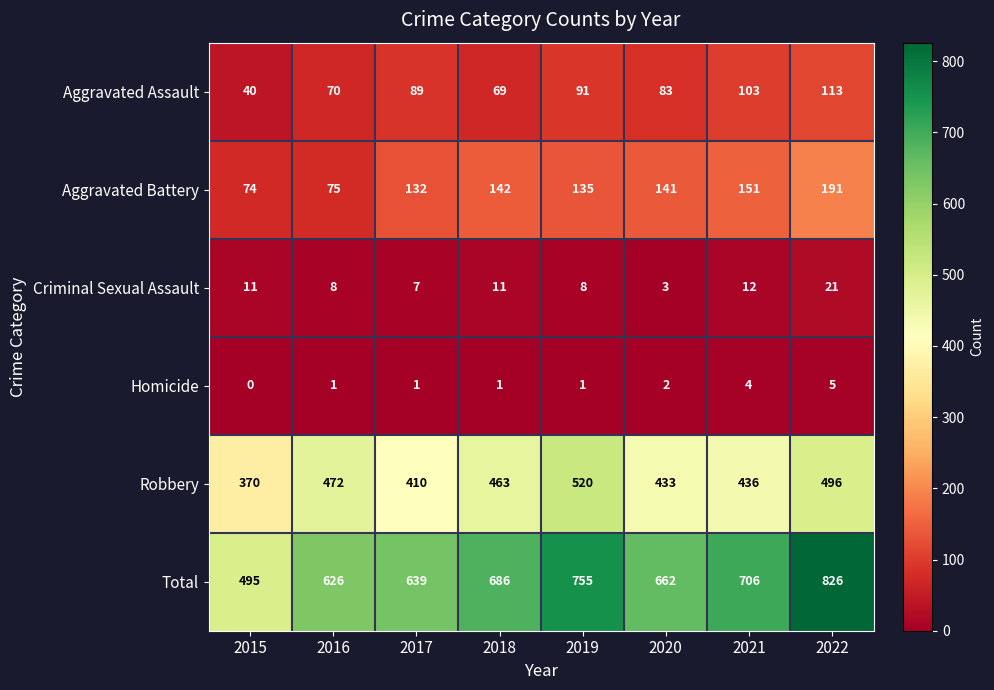

The value of Robbery at 2021 is 436. True or false?

True